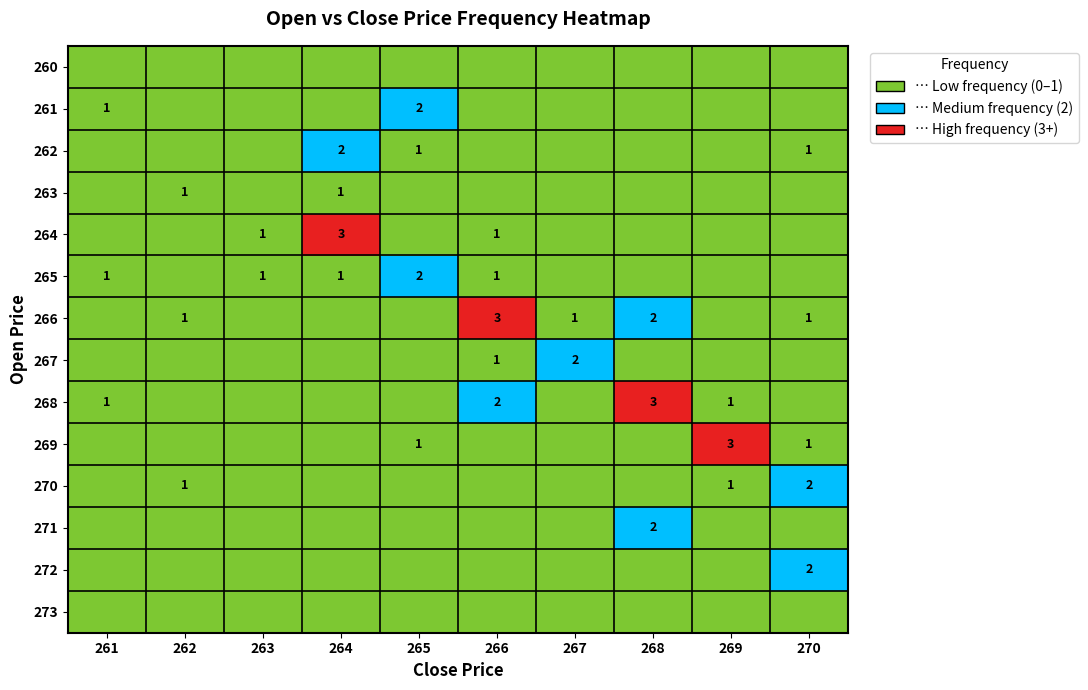

Which category has the lowest value across all series?

261